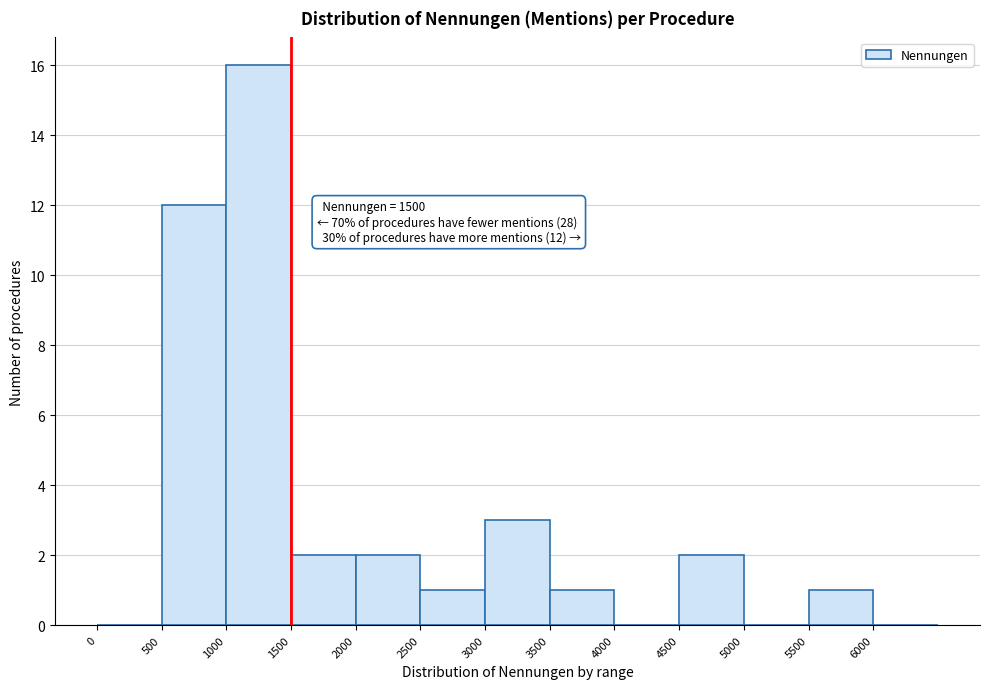

Over which range of the x-axis is the bar tallest?

1000 to 1500